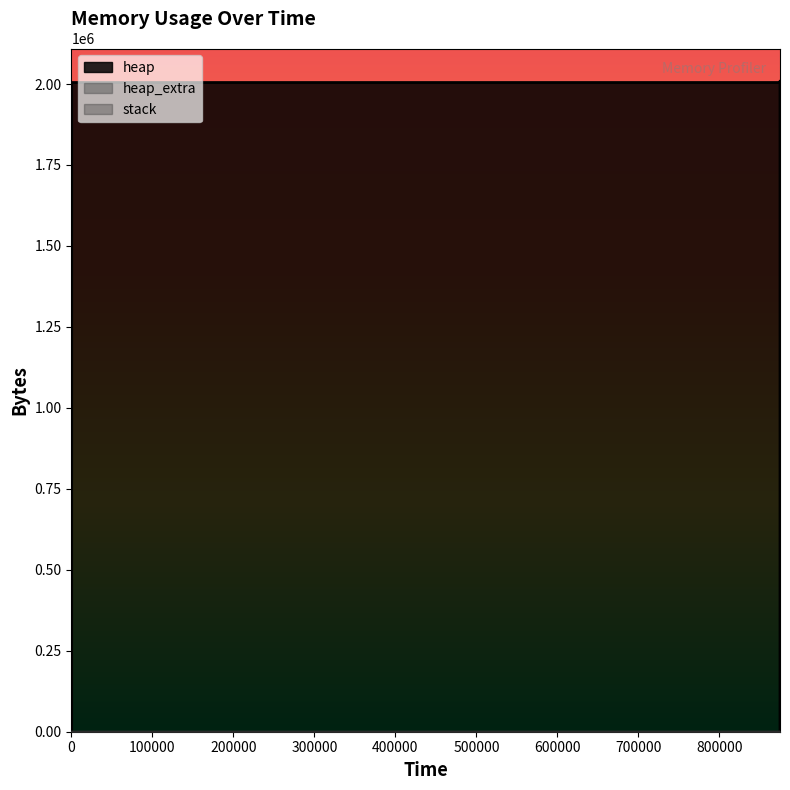

How many data points does each series have?

14